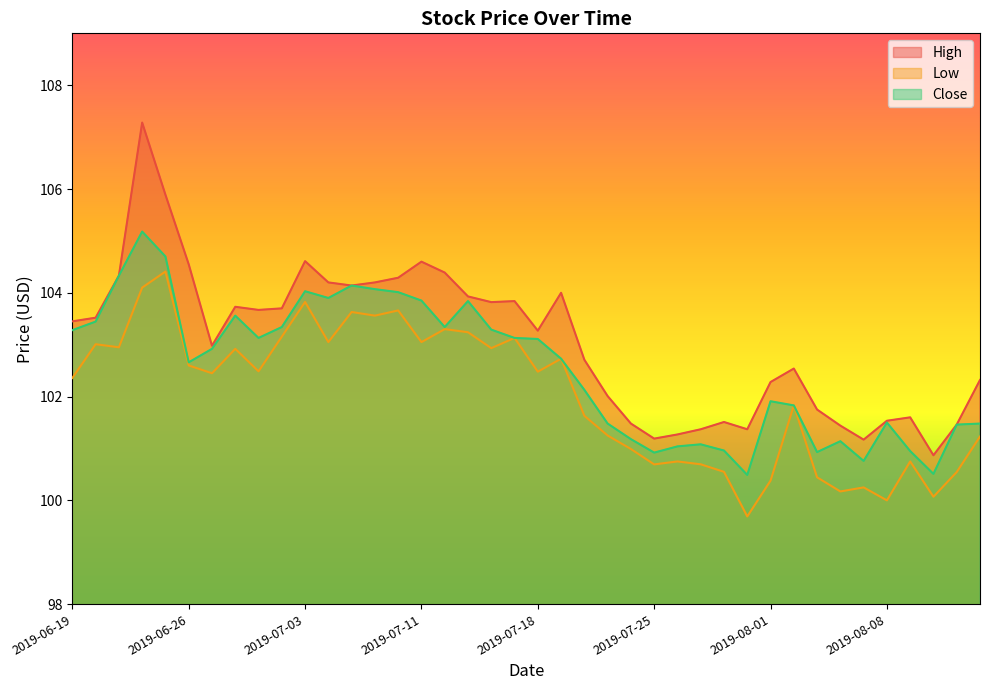

How many interior local valleys does the High series have?

9